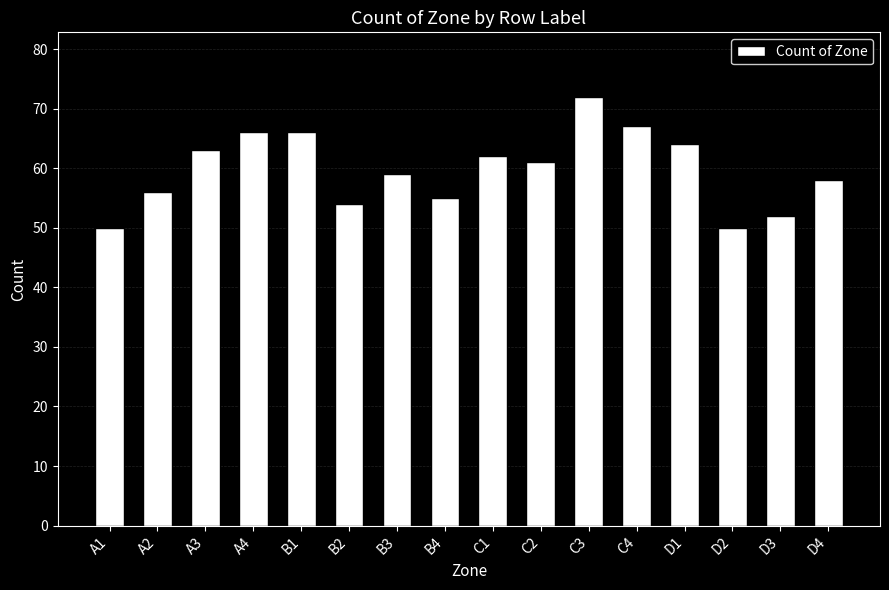

What is the difference between the values at A2 and B4?

1